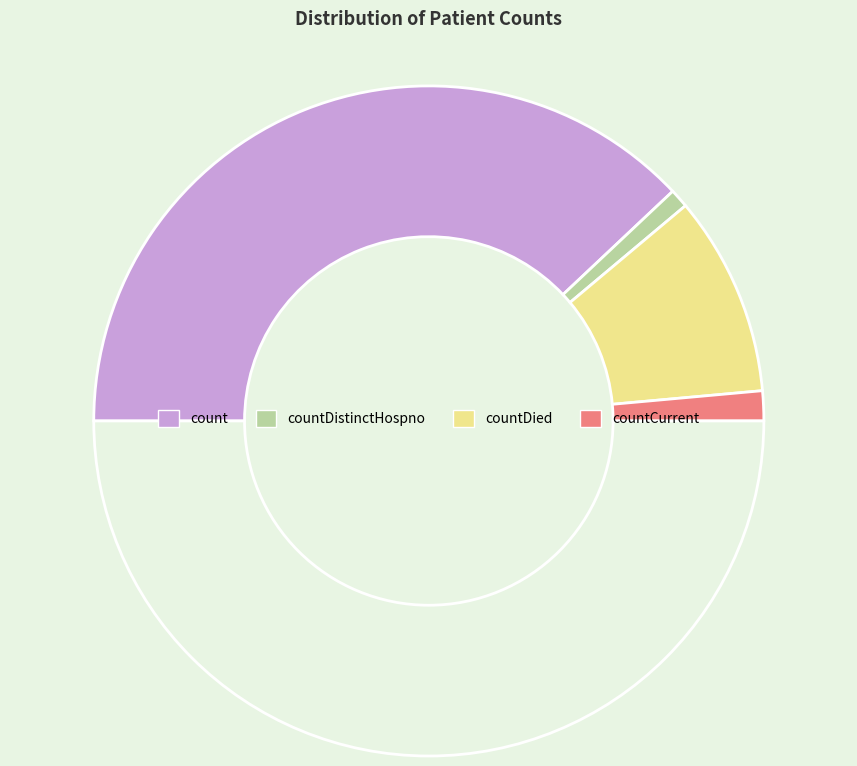

How many slices are in this pie chart?

5